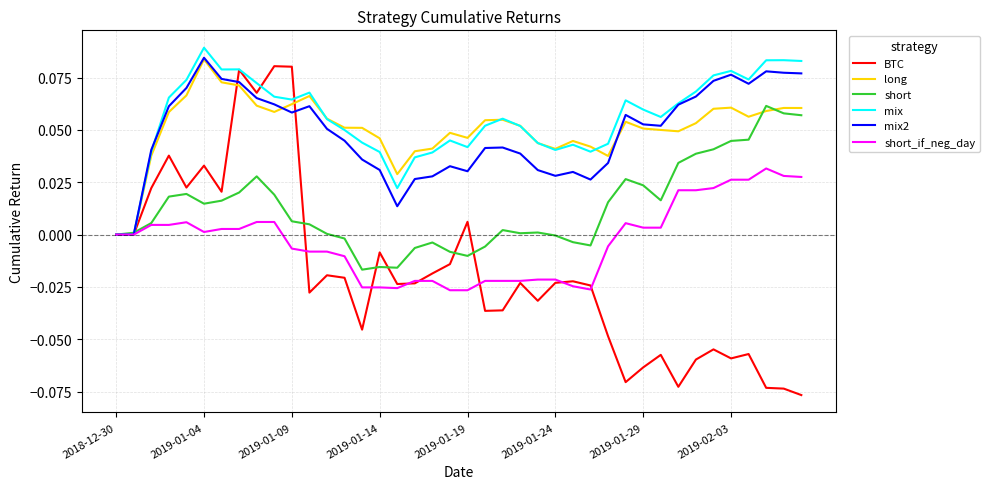

Which series has the largest range (max minus min)?

BTC